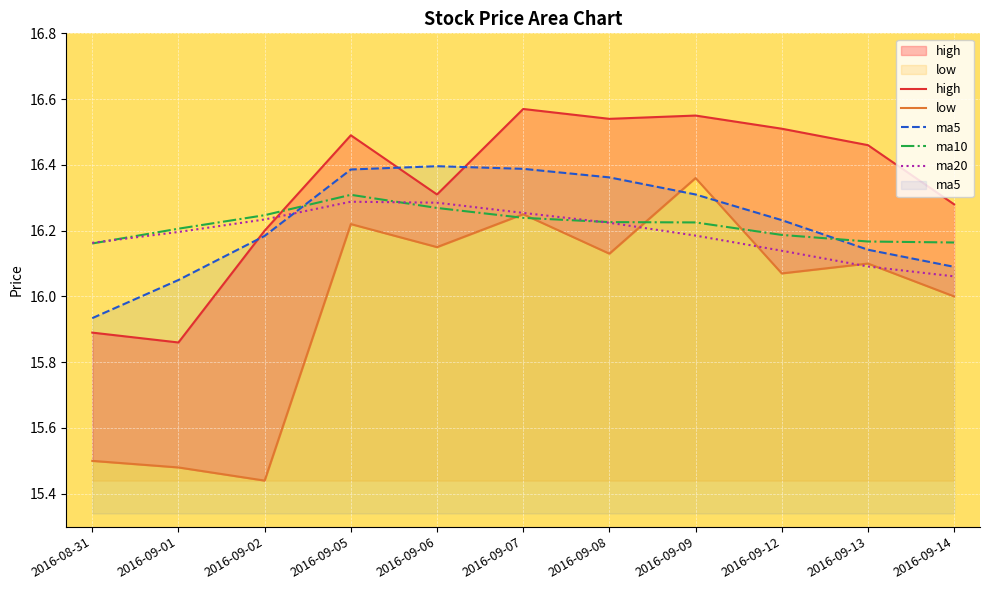

At which category does the chart reach its peak across all series?

2016-09-07